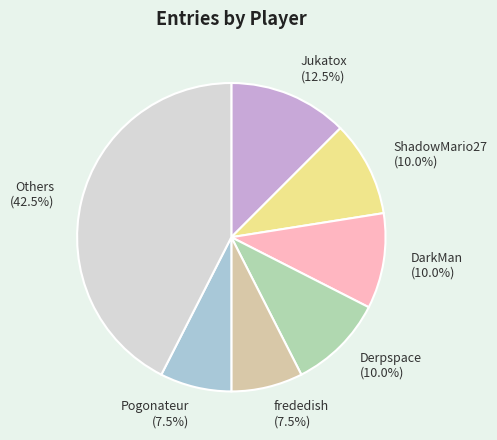

What percentage do Jukatox (12.5%) and Others (42.5%) together represent?

55.0%